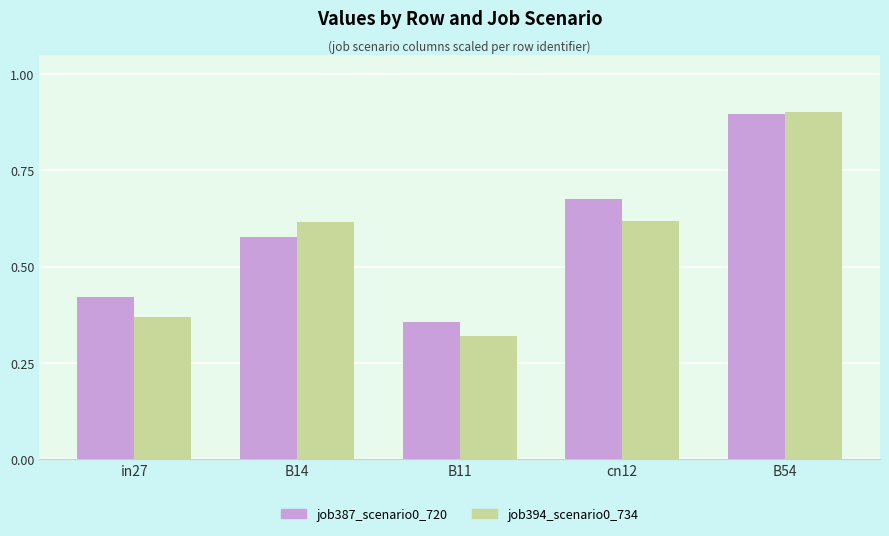

Which series has the largest total across all categories?

job387_scenario0_720